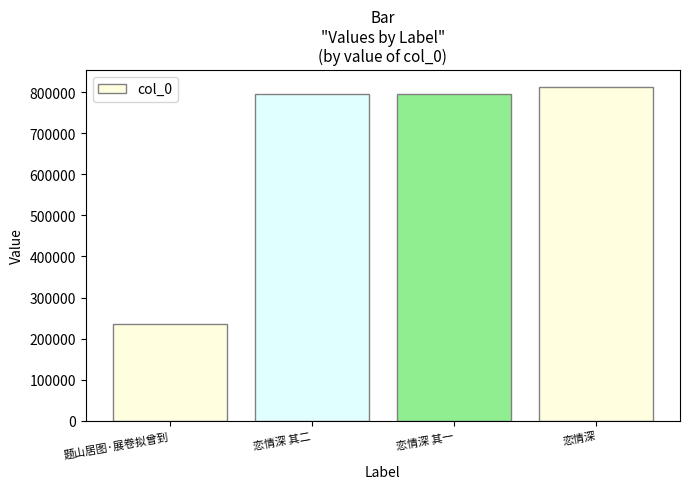

How many values are below 796105?

2